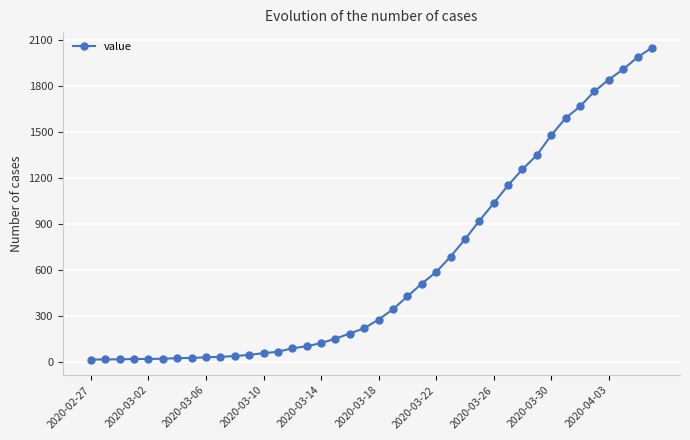

What is the maximum value shown in the chart?

2047